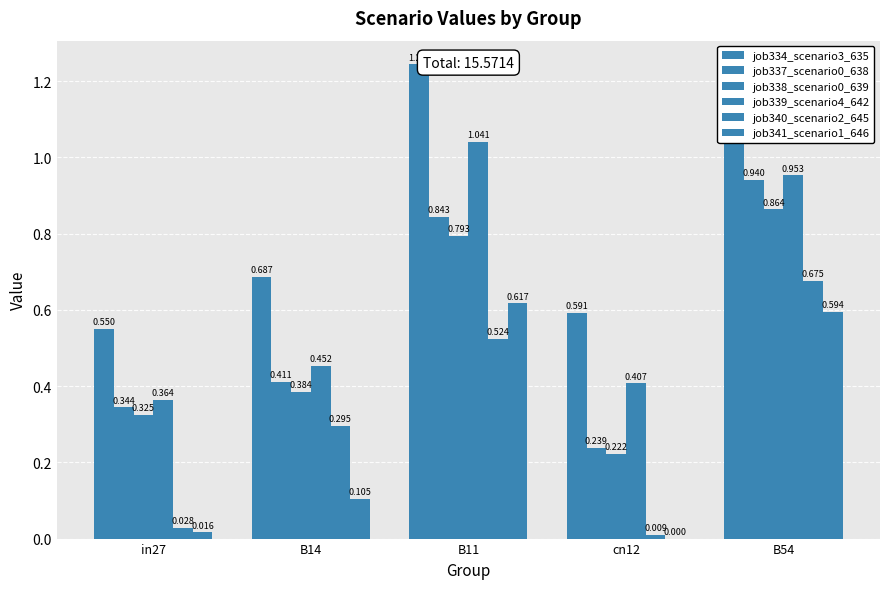

The value of job334_scenario3_635 at cn12 is 0.6. True or false?

True